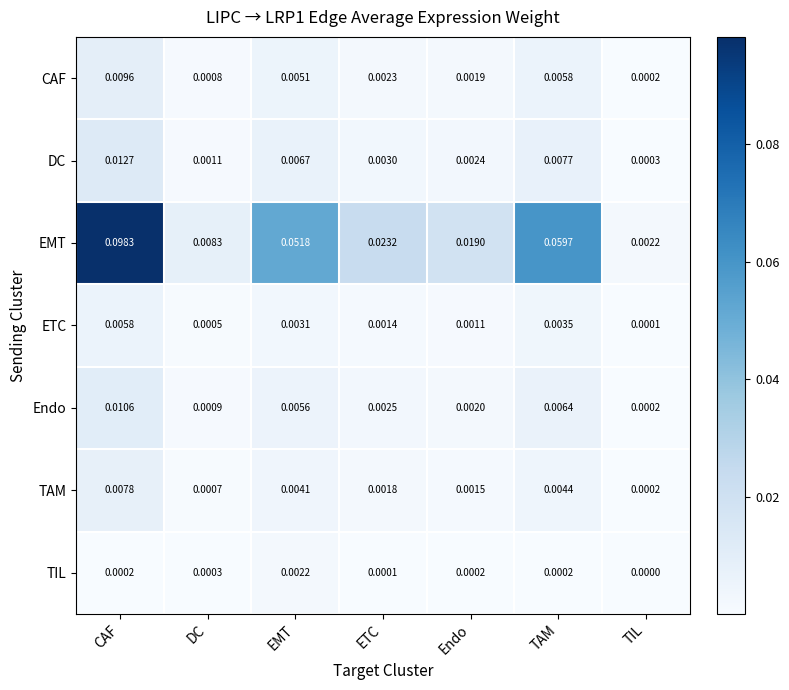

Which category has the lowest value in the TIL series?

TIL